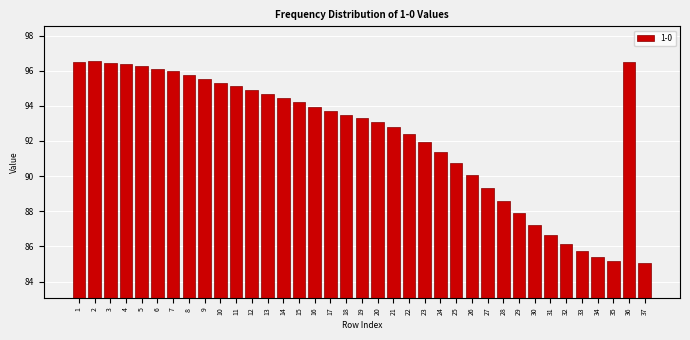

What is the value of the 11th bar from the left?

95.1